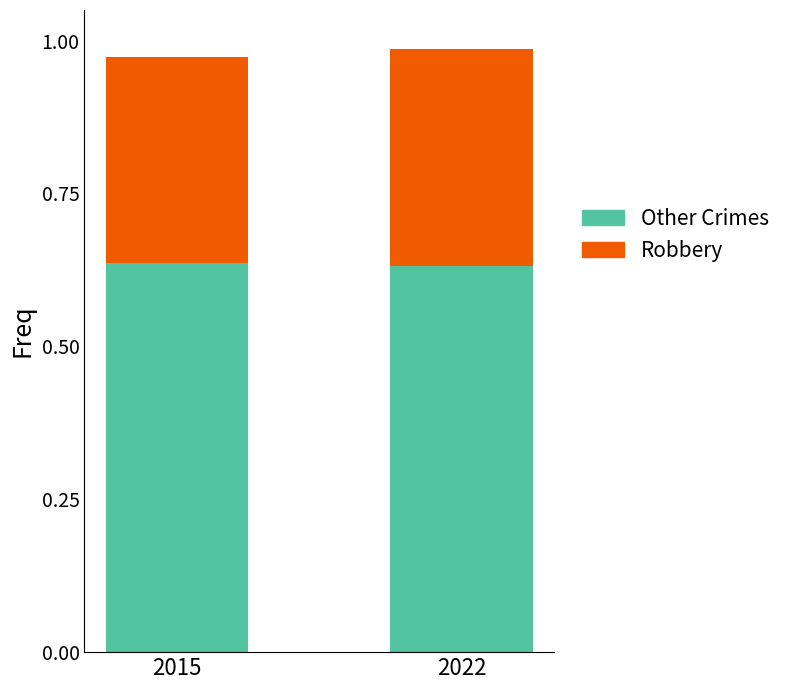

True or false: Other Crimes has a value of 0.9 at 2015.

False